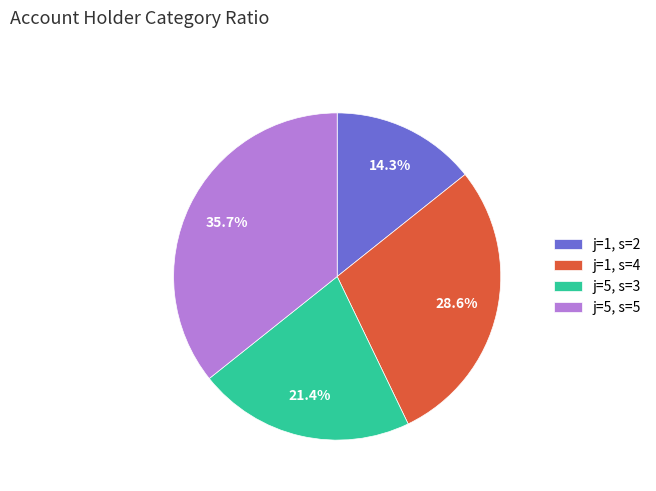

Rank the categories by value from lowest to highest.

j=1, s=2, j=5, s=3, j=1, s=4, j=5, s=5